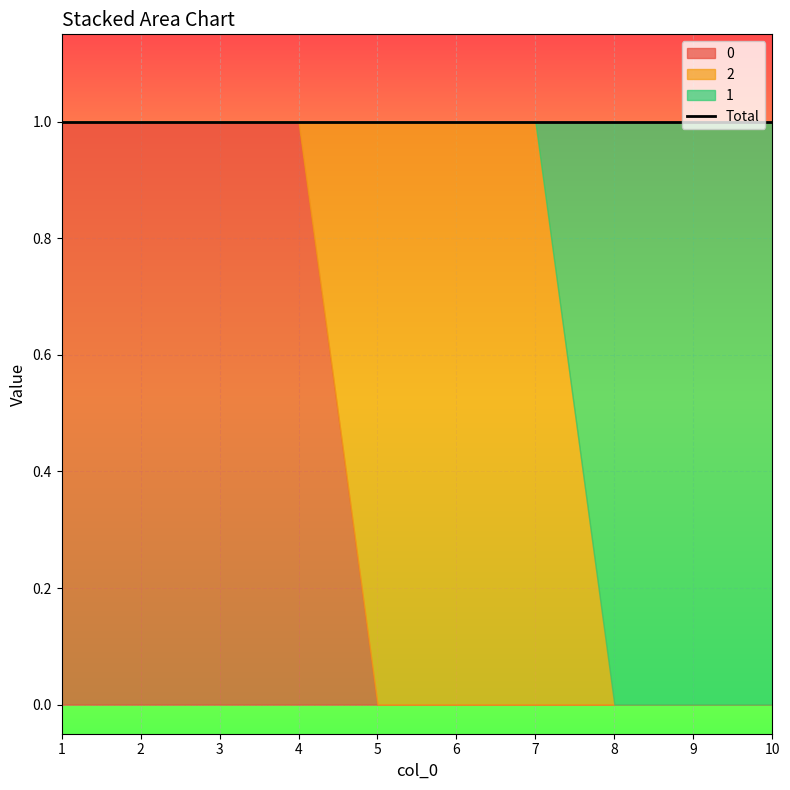

What is the maximum value for 1?

1